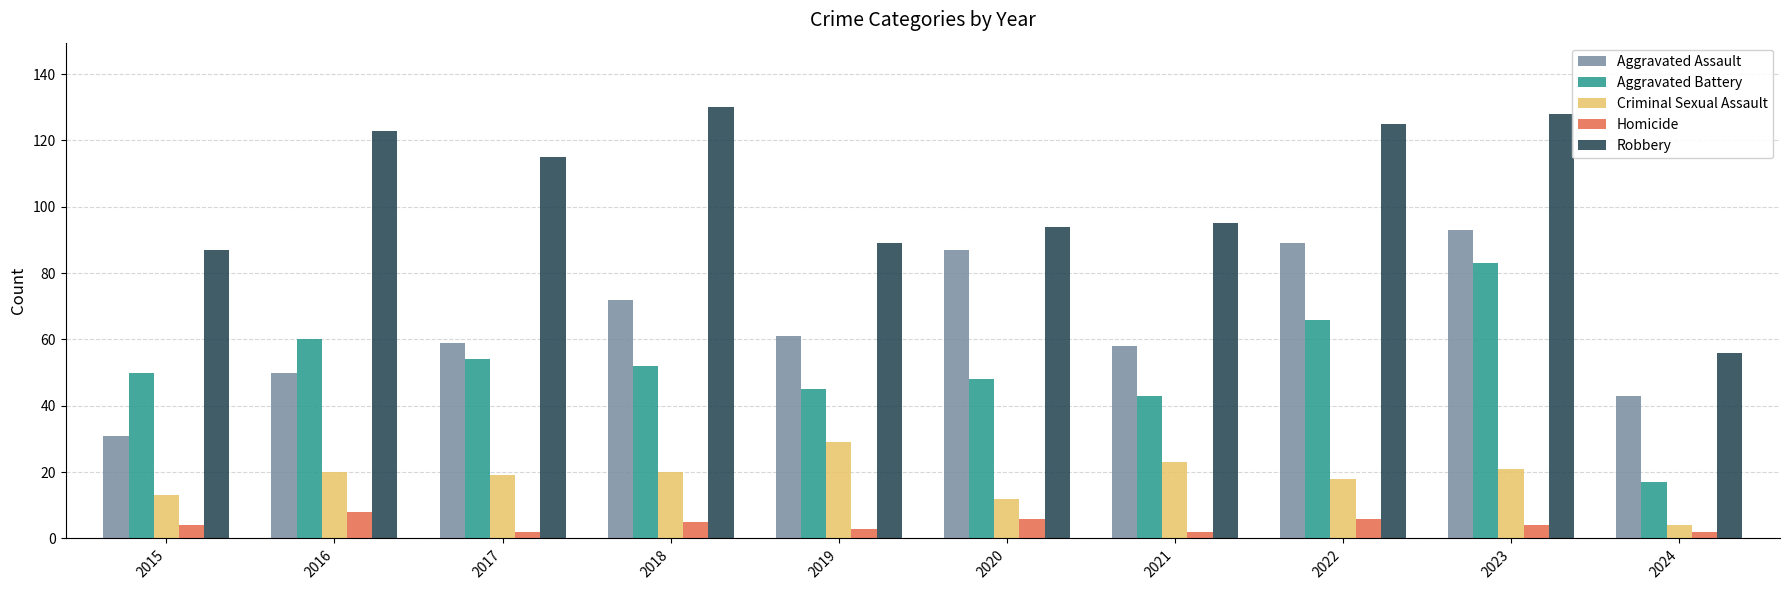

Reading right to left, list all the values displayed in this chart.

Aggravated Assault: 43	93	89	58	87	61	72	59	50	31
Aggravated Battery: 17	83	66	43	48	45	52	54	60	50
Criminal Sexual Assault: 4	21	18	23	12	29	20	19	20	13
Homicide: 2	4	6	2	6	3	5	2	8	4
Robbery: 56	128	125	95	94	89	130	115	123	87